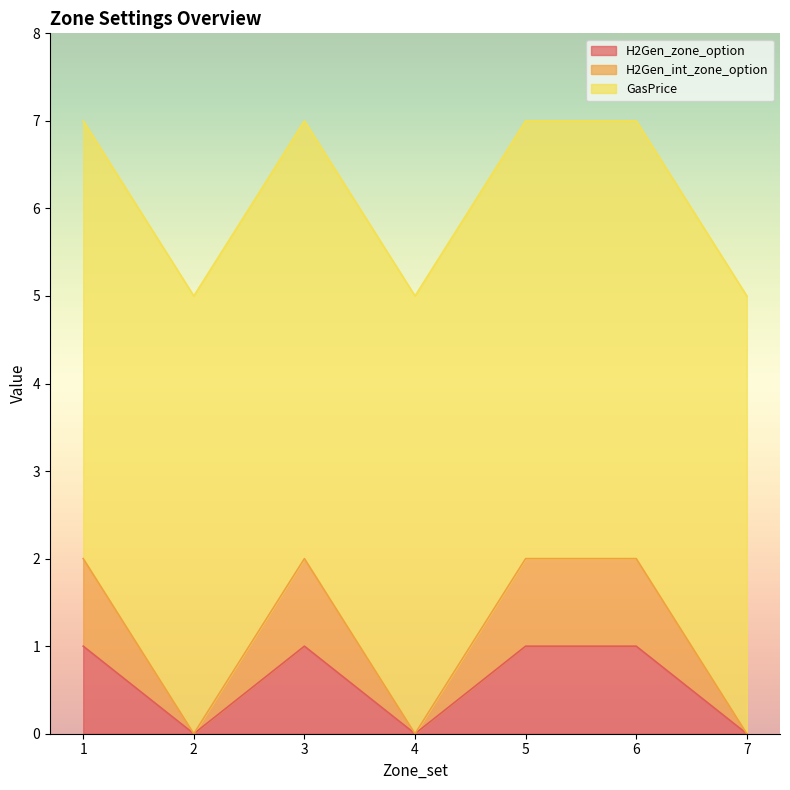

Where is the first local maximum for H2Gen_zone_option?

3